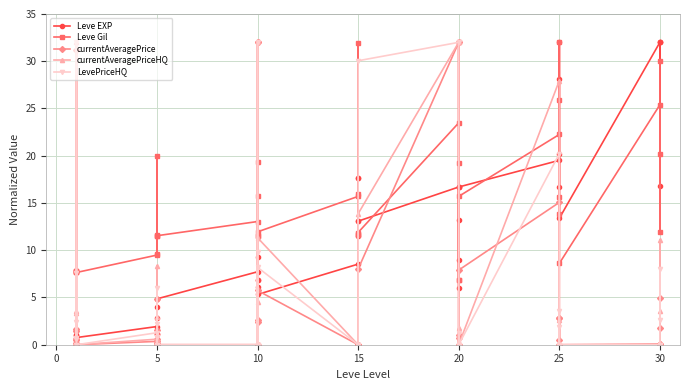

At which label is LevePriceHQ closest to 16?

25